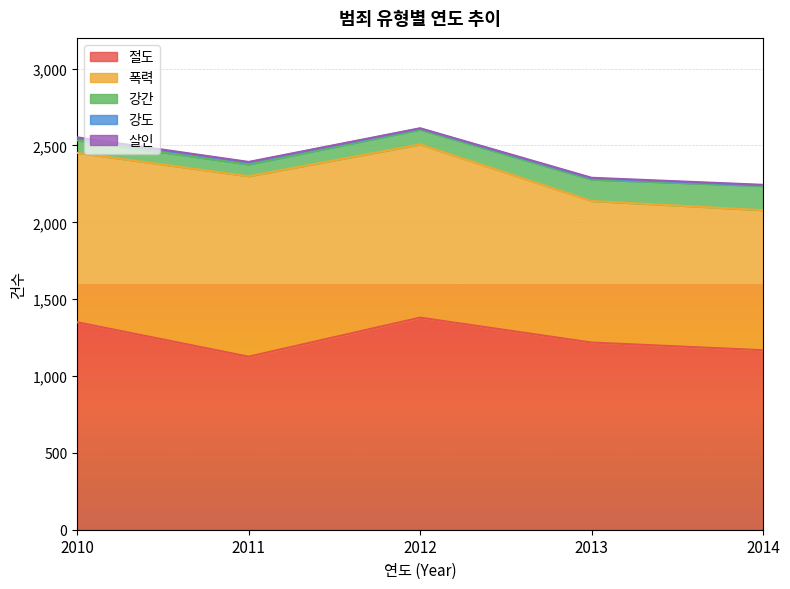

What is the spread (max minus min) of values at 2012?

1378